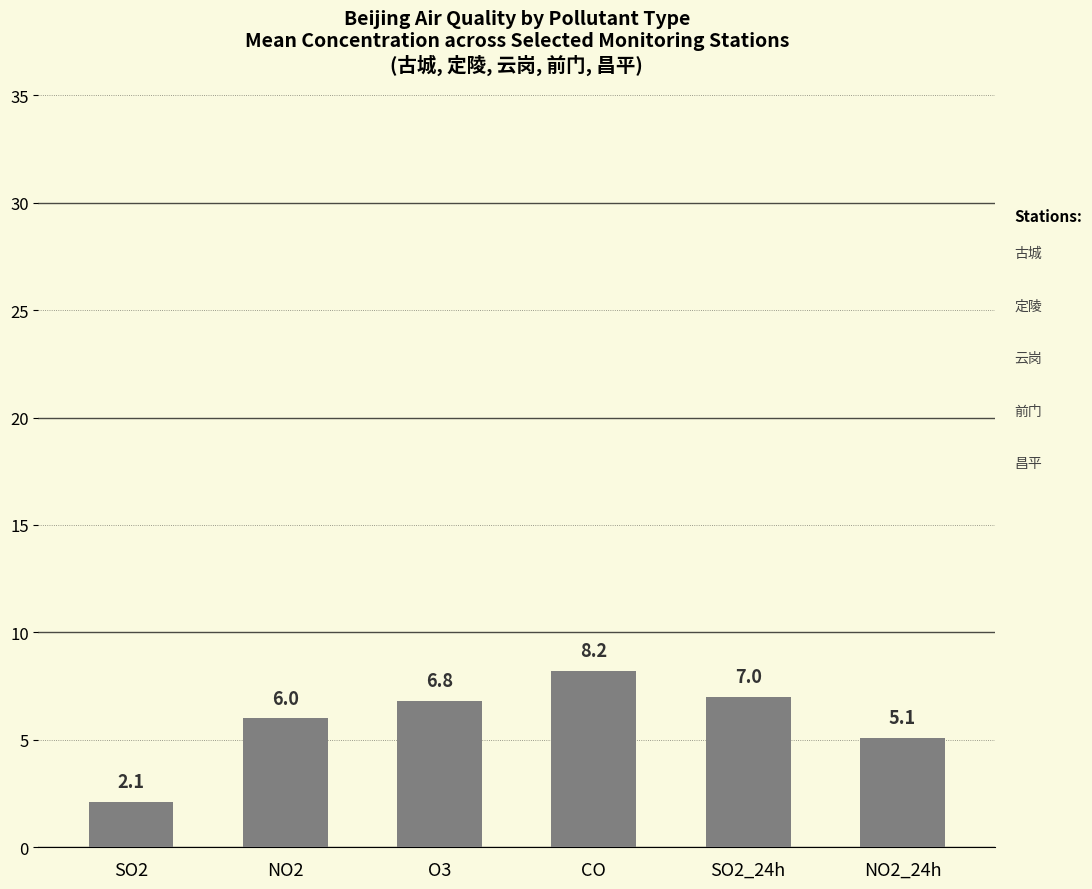

Reading right to left, extract all data points from this chart.

NO2_24h=5.1	SO2_24h=7.0	CO=8.2	O3=6.8	NO2=6.0	SO2=2.1